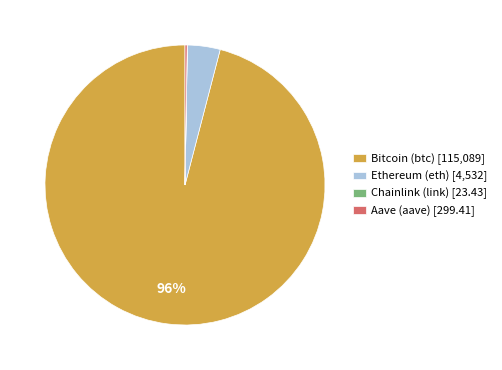

Does Bitcoin (btc) account for over 50% of the chart?

Yes